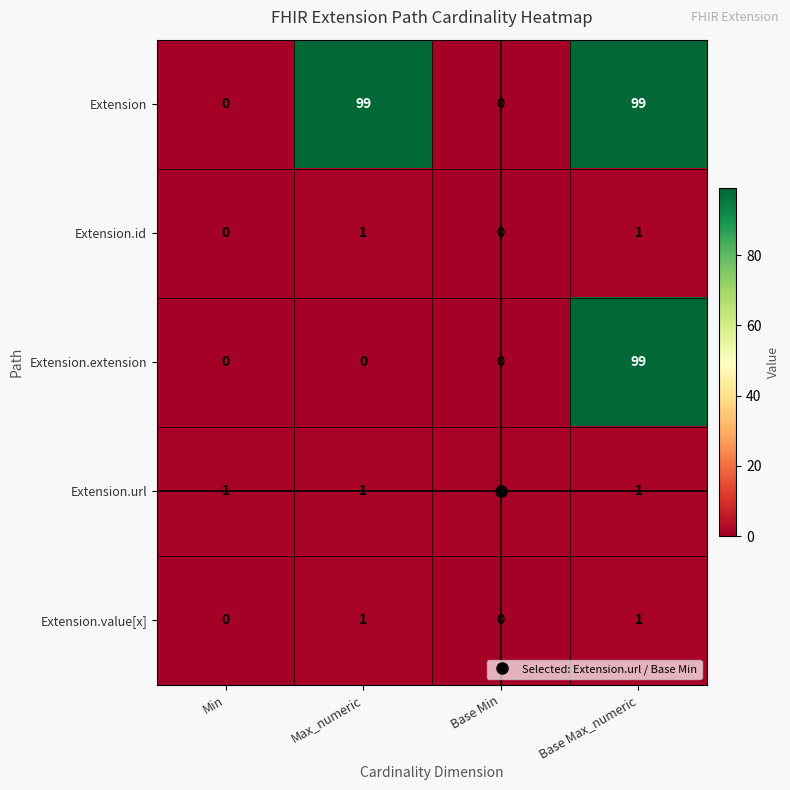

Is it true that Extension.value[x] equals 0 at Min?

True